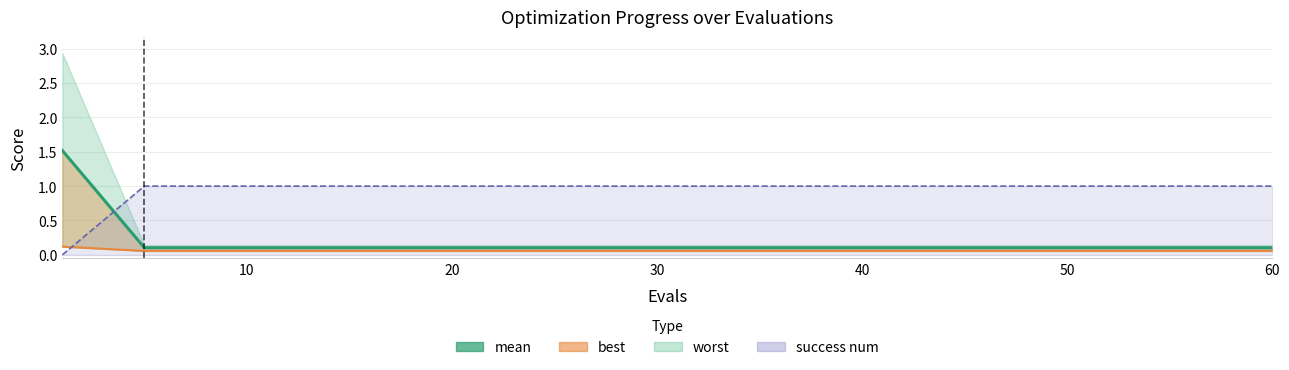

Is it true that the value at 50 is 0.1?

True